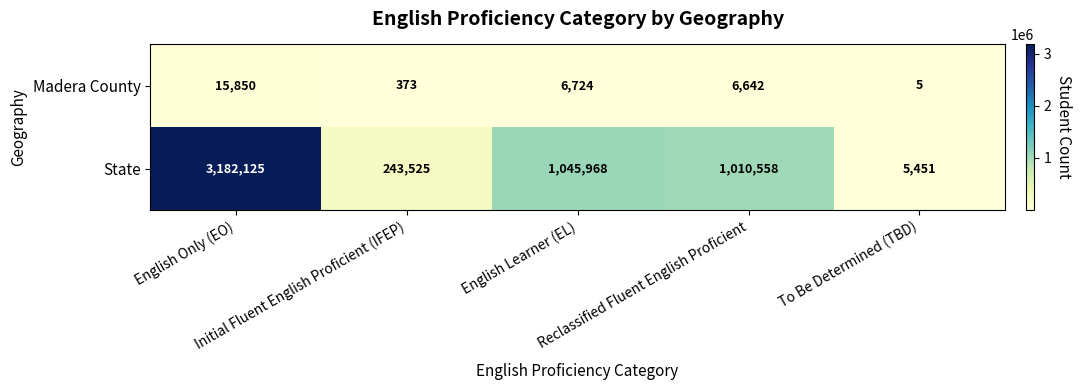

Rank the series by their maximum value, from highest to lowest.

State, Madera County